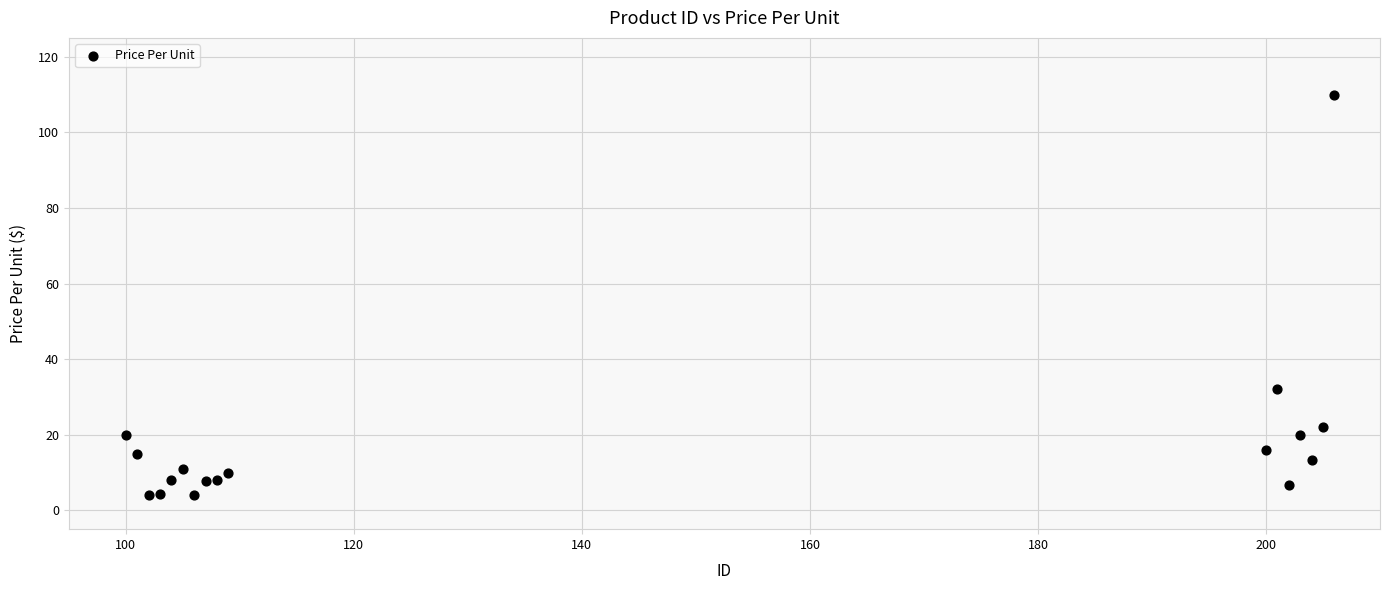

What Y value in the scatter plot is closest to 56?

32.0